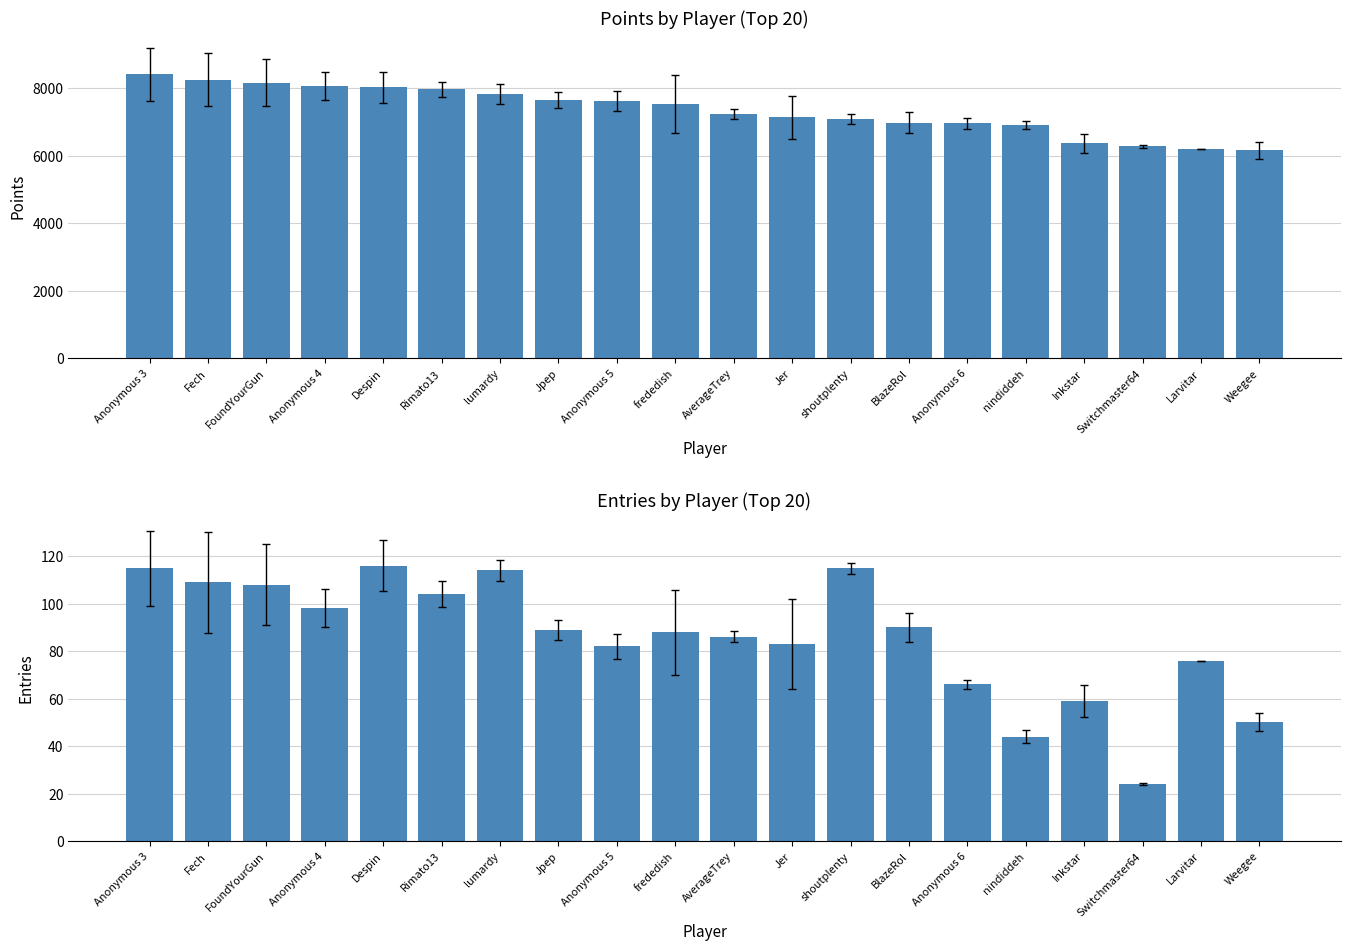

How many series are shown in this chart?

2